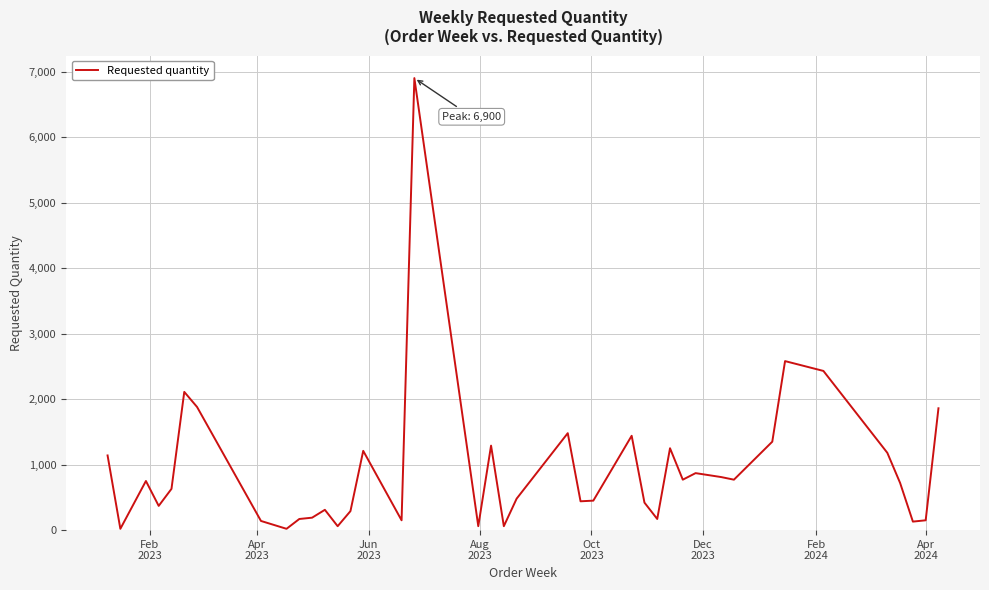

What is the greatest value displayed?

6900